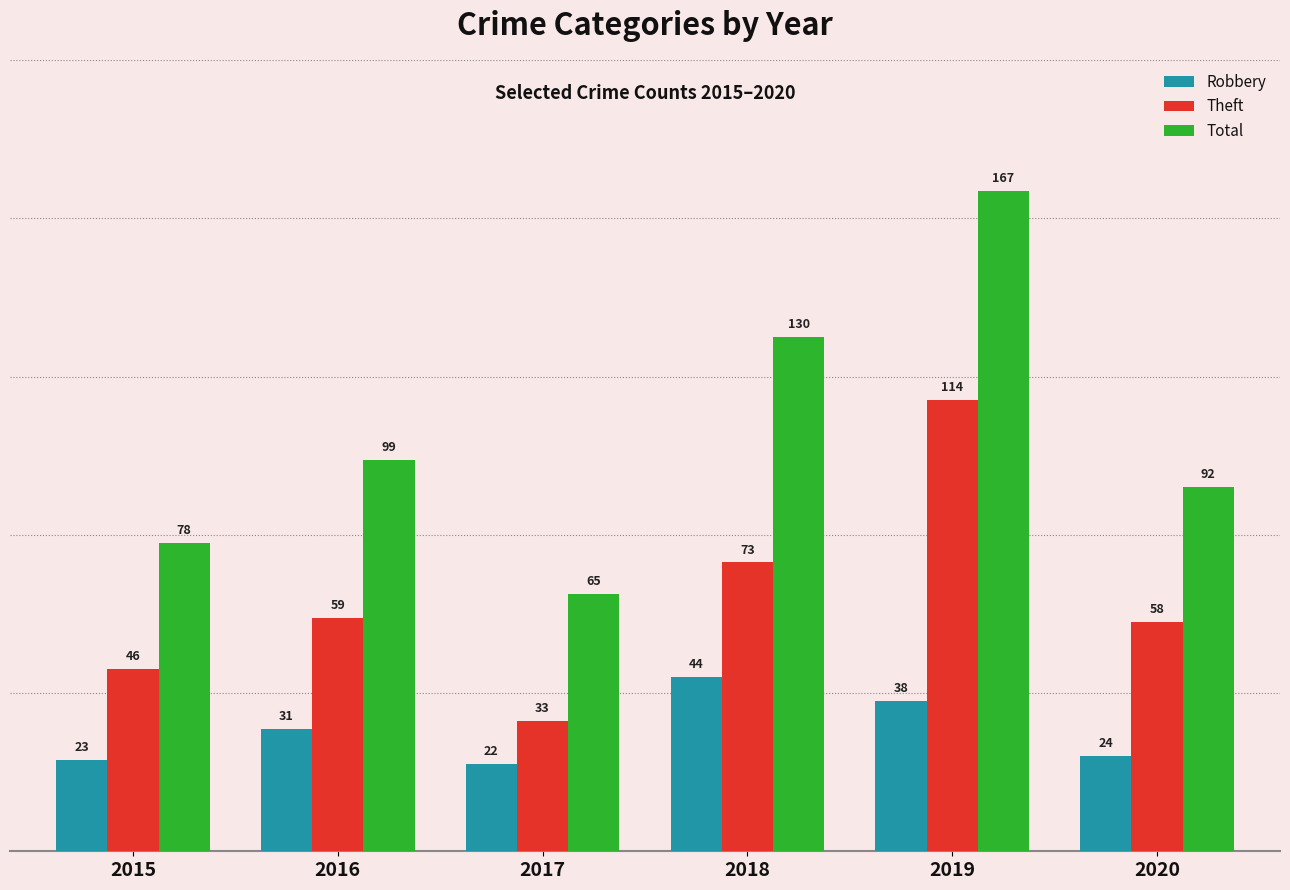

What is the average value of the Total series?

105